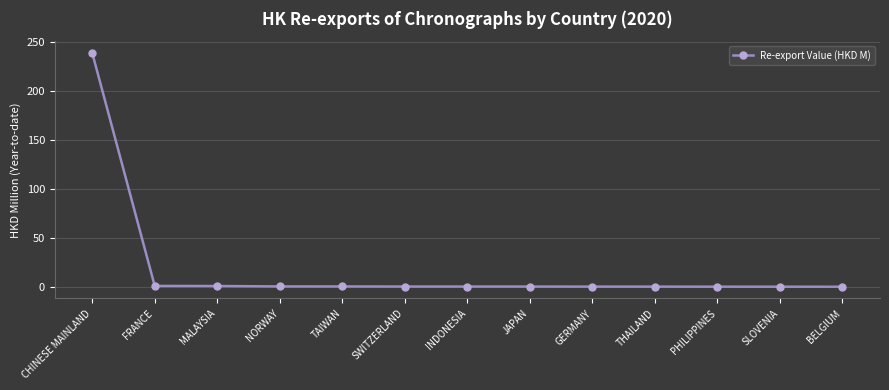

What is the sum of all values?

241.8